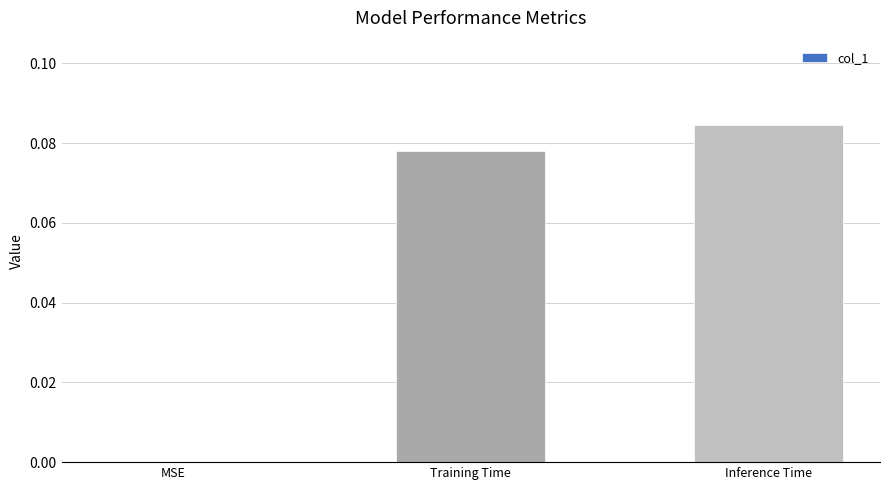

True or false: the data shows 0.0 at Training Time.

False